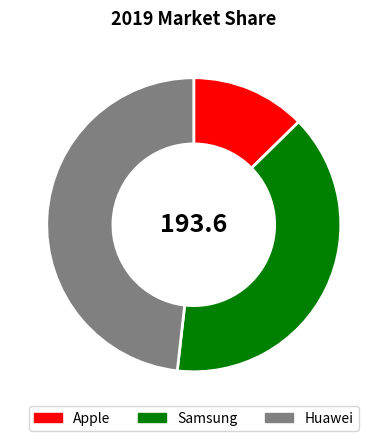

True or false: Apple accounts for 5% of the total.

False